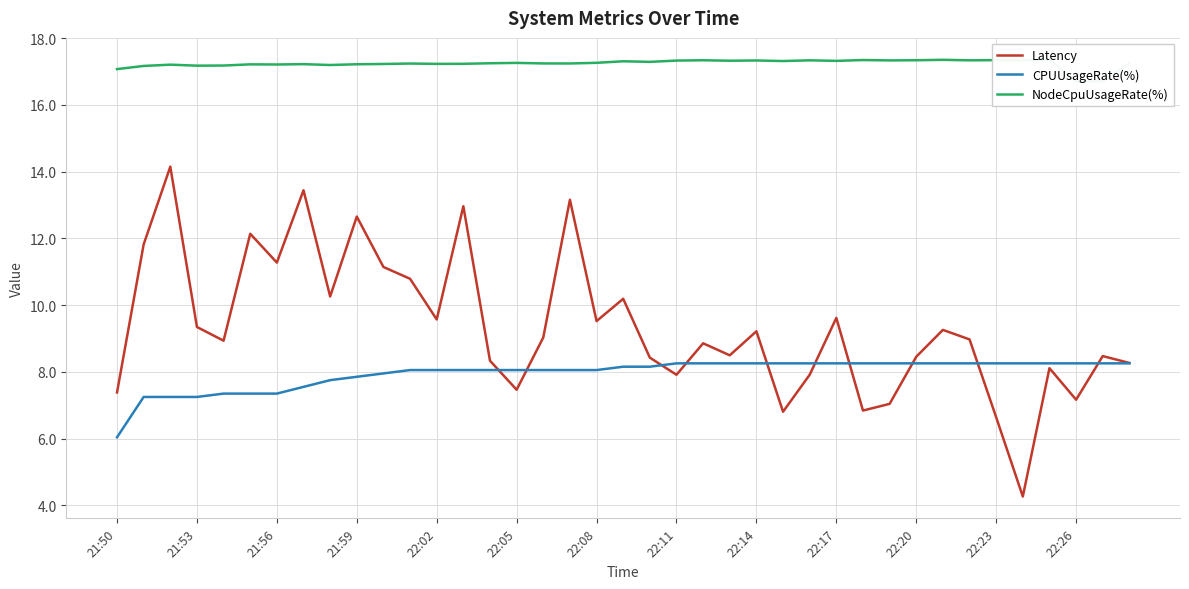

Which series has the largest total across all categories?

NodeCpuUsageRate(%)